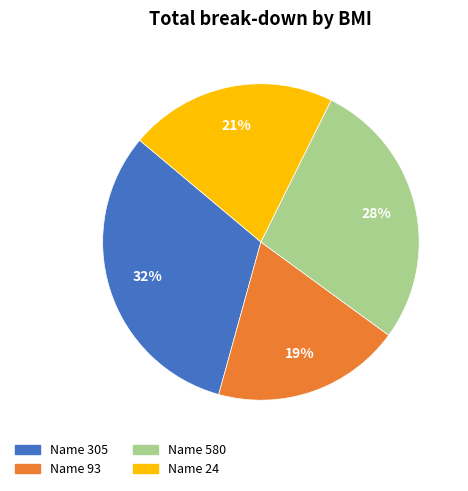

Which category has the smallest portion of the pie?

Name 93